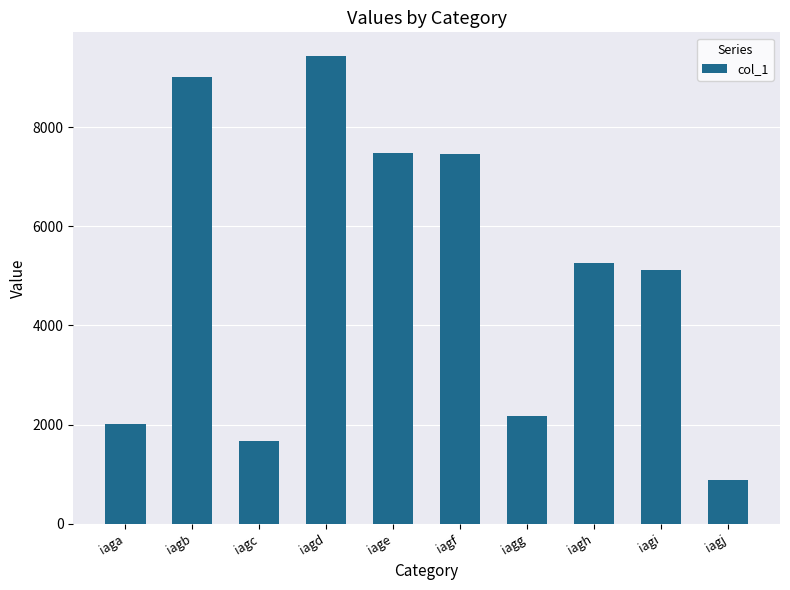

Which has a higher value, iagg or iagb?

iagb